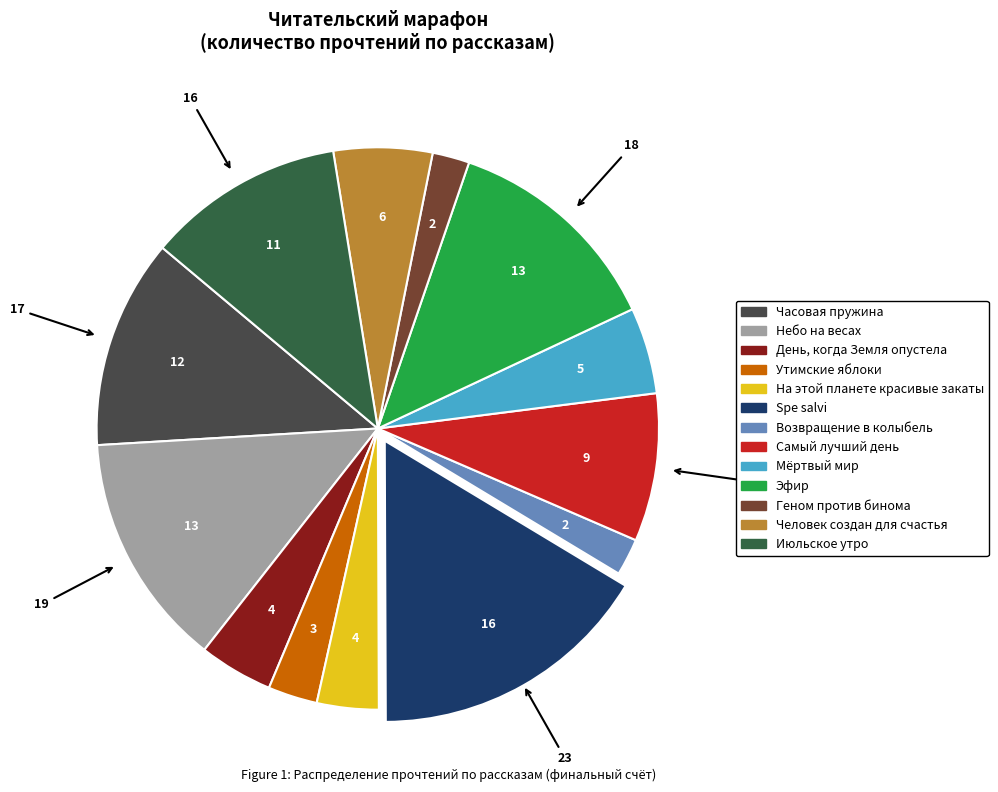

Is Человек создан для счастья the majority of the pie?

No